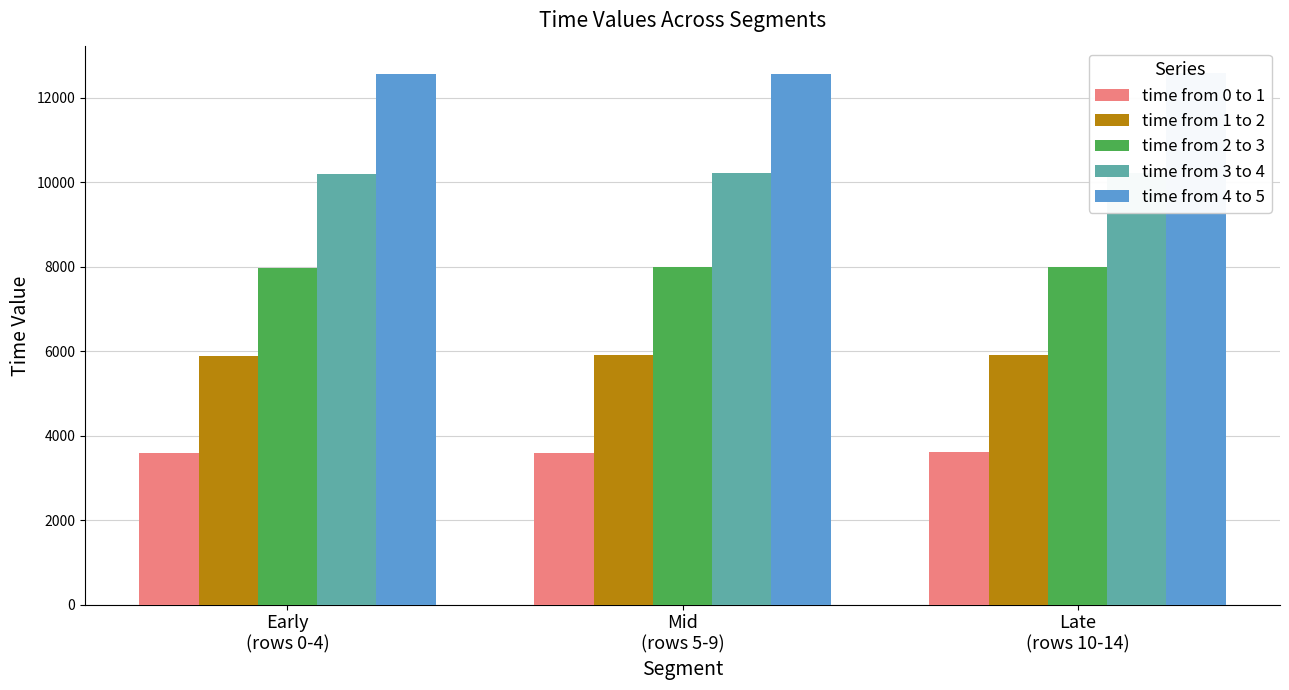

Count the number of data series in this chart.

5